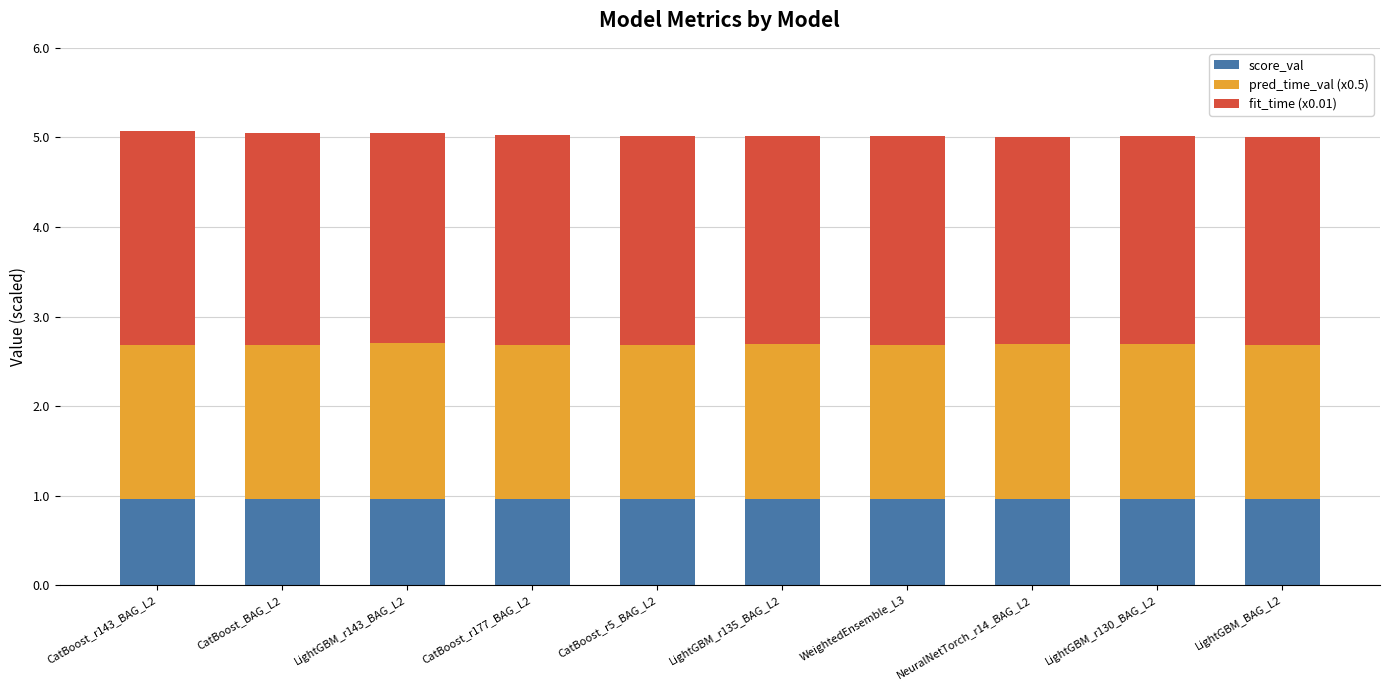

Does the chart contain any negative values?

No